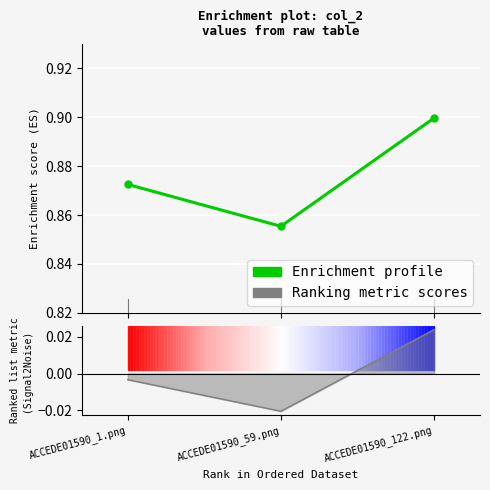

Which category has the highest value across all series?

ACCEDE01590_122.png